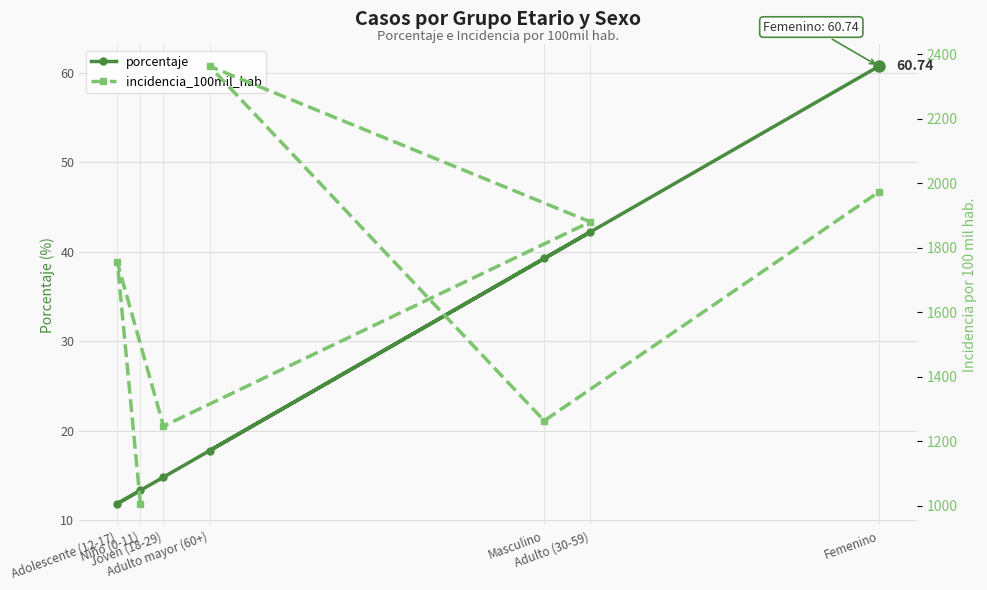

What is the label of the 4th point from the left?

Adulto (30-59)